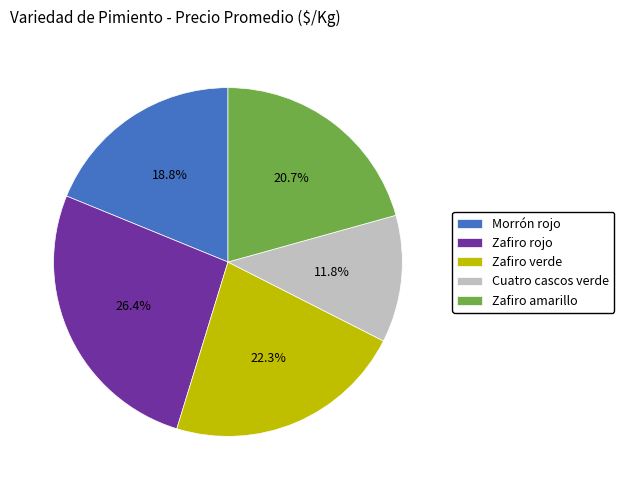

Is there a majority slice in this chart?

No